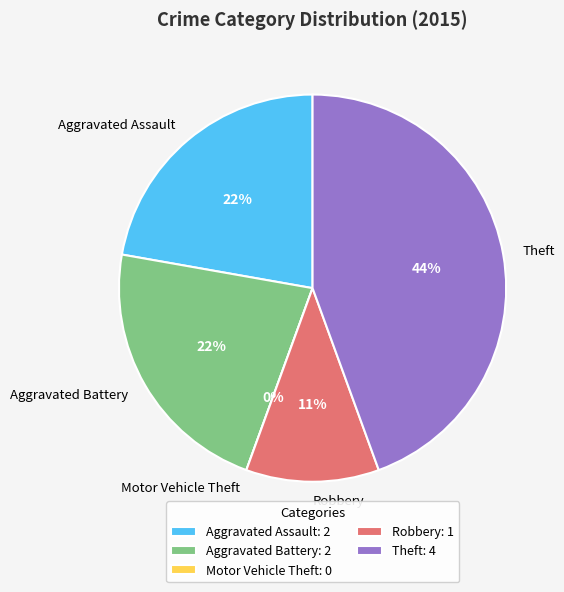

How many slices are in this pie chart?

5